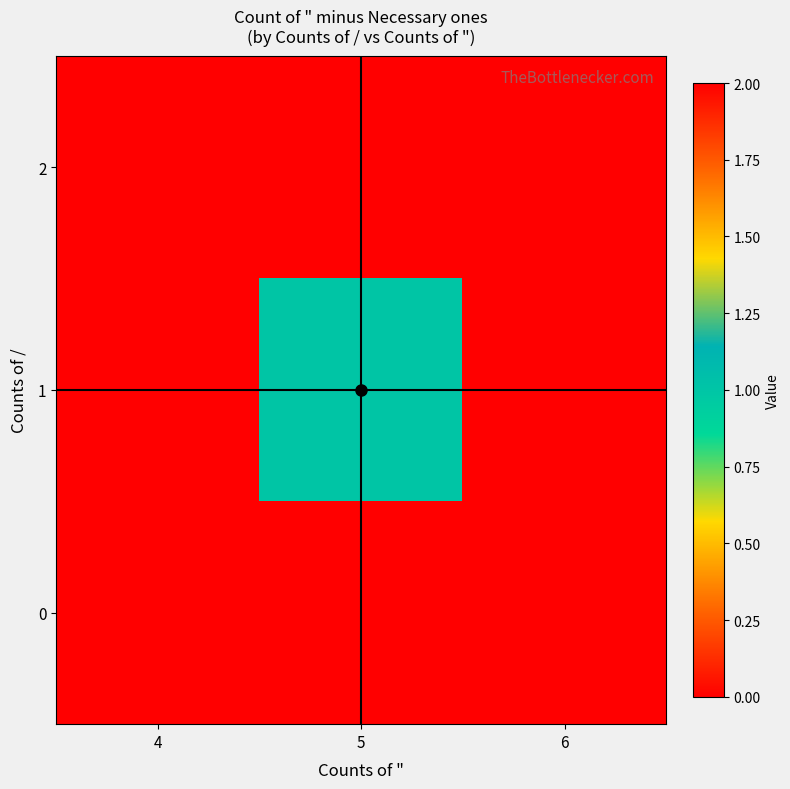

What is the total value across all series at 5?

1